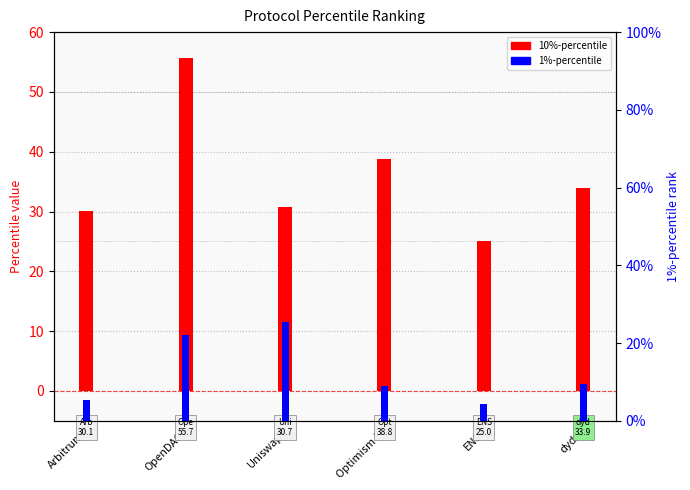

Does the chart contain stacked bars?

No